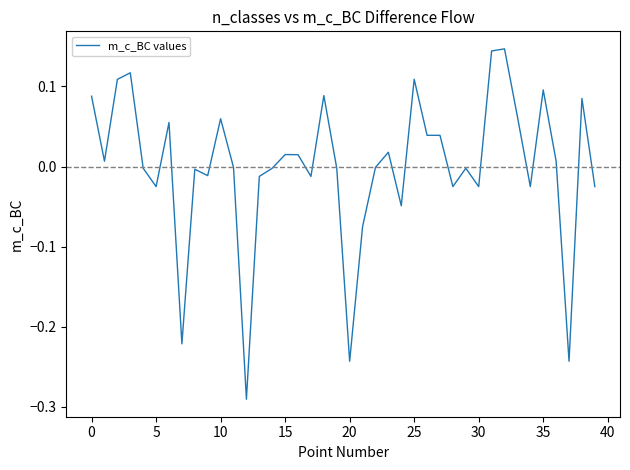

What is the difference between the maximum and minimum values?

0.4